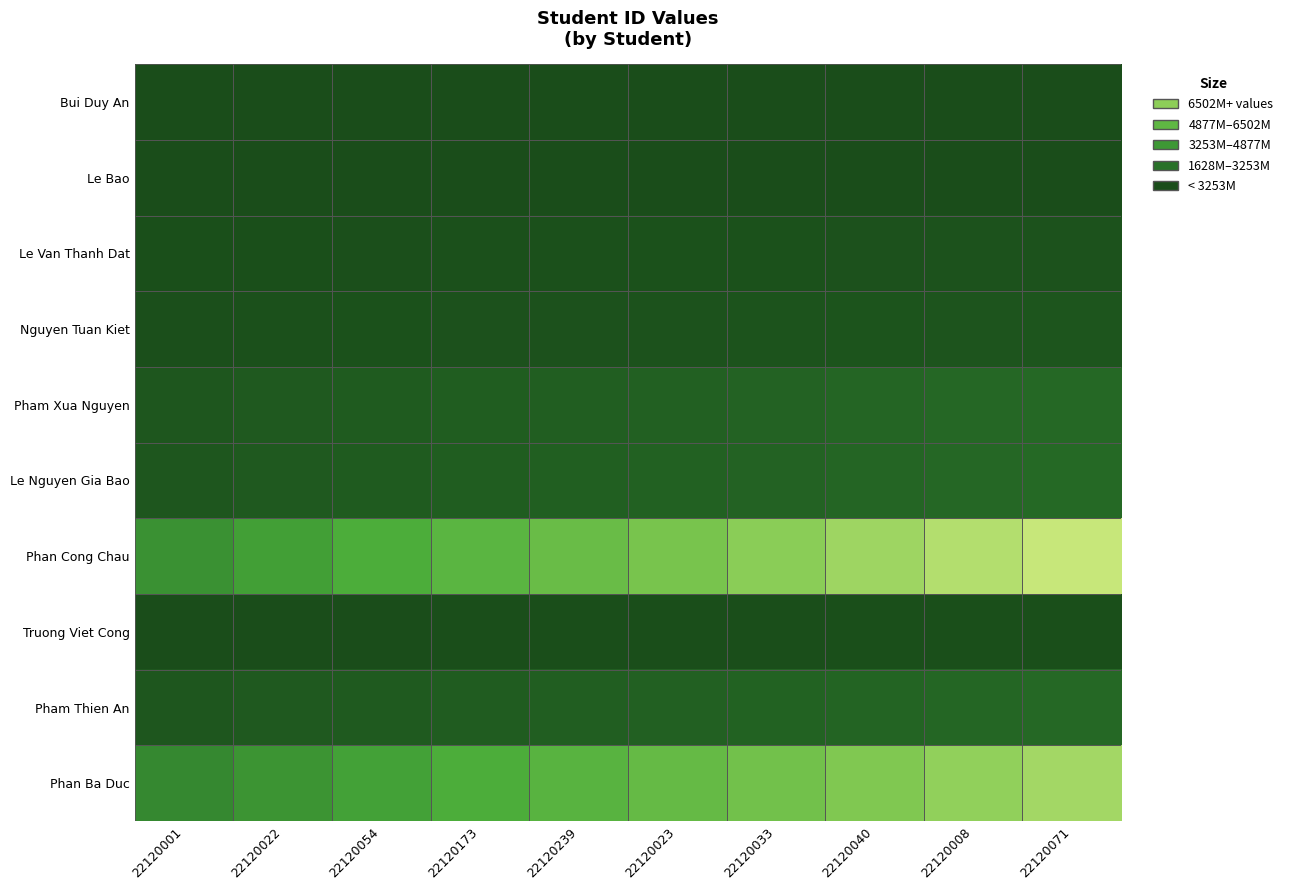

Reading right to left, list all the values displayed in this chart.

Bui Duy An: 22120071=12343211.0	22120008=11479186.2	22120040=10615161.5	22120033=9751136.7	22120023=8887111.9	22120239=8023087.1	22120173=7159062.4	22120054=6295037.6	22120022=5431012.8	22120001=4566988.1
Le Bao: 22120071=12345678.0	22120008=11481480.5	22120040=10617283.1	22120033=9753085.6	22120023=8888888.2	22120239=8024690.7	22120173=7160493.2	22120054=6296295.8	22120022=5432098.3	22120001=4567900.9
Le Van Thanh Dat: 22120071=283593255.0	22120008=263741727.1	22120040=243890199.3	22120033=224038671.4	22120023=204187143.6	22120239=184335615.7	22120173=164484087.9	22120054=144632560.1	22120022=124781032.2	22120001=104929504.3
Nguyen Tuan Kiet: 22120071=394958554.0	22120008=367311455.2	22120040=339664356.4	22120033=312017257.7	22120023=284370158.9	22120239=256723060.1	22120173=229075961.3	22120054=201428862.5	22120022=173781763.8	22120001=146134665.0
Pham Xua Nguyen: 22120071=1267412421.0	22120008=1178693551.5	22120040=1089974682.1	22120033=1001255812.6	22120023=912536943.1	22120239=823818073.6	22120173=735099204.2	22120054=646380334.7	22120022=557661465.2	22120001=468942595.8
Le Nguyen Gia Bao: 22120071=1284681244.0	22120008=1194753556.9	22120040=1104825869.8	22120033=1014898182.8	22120023=924970495.7	22120239=835042808.6	22120173=745115121.5	22120054=655187434.4	22120022=565259747.4	22120001=475332060.3
Phan Cong Chau: 22120071=8126418641.0	22120008=7557569336.1	22120040=6988720031.3	22120033=6419870726.4	22120023=5851021421.5	22120239=5282172116.6	22120173=4713322811.8	22120054=4144473506.9	22120022=3575624202.0	22120001=3006774897.2
Truong Viet Cong: 22120071=124124155.0	22120008=115435464.1	22120040=106746773.3	22120033=98058082.4	22120023=89369391.6	22120239=80680700.7	22120173=71992009.9	22120054=63303319.1	22120022=54614628.2	22120001=45925937.4
Pham Thien An: 22120071=1248142148.0	22120008=1160772197.6	22120040=1073402247.3	22120033=986032296.9	22120023=898662346.6	22120239=811292396.2	22120173=723922445.8	22120054=636552495.5	22120022=549182545.1	22120001=461812594.8
Phan Ba Duc: 22120071=7126418412.0	22120008=6627569123.2	22120040=6128719834.3	22120033=5629870545.5	22120023=5131021256.6	22120239=4632171967.8	22120173=4133322679.0	22120054=3634473390.1	22120022=3135624101.3	22120001=2636774812.4